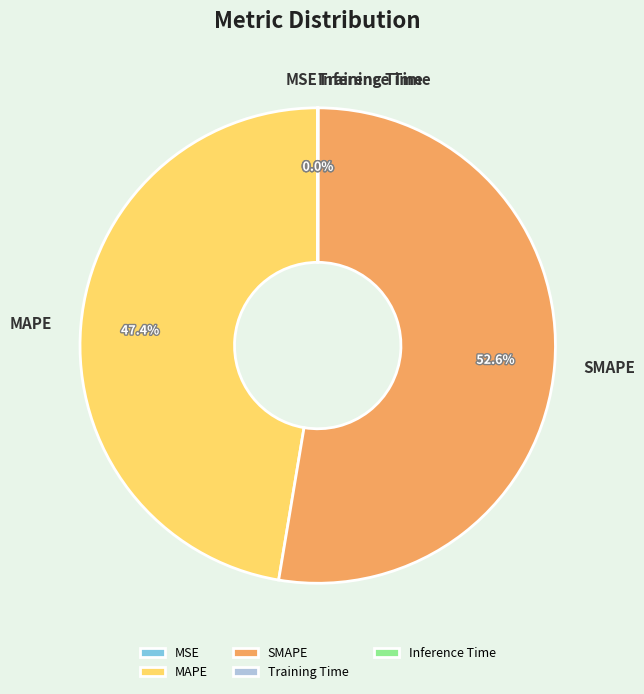

Does any single category account for the majority?

Yes